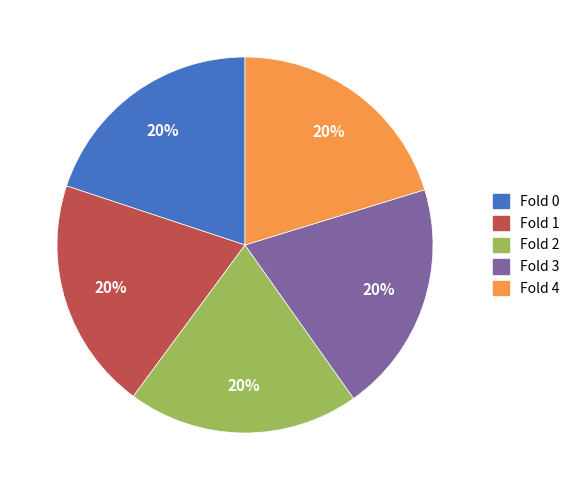

Is there a majority slice in this chart?

No